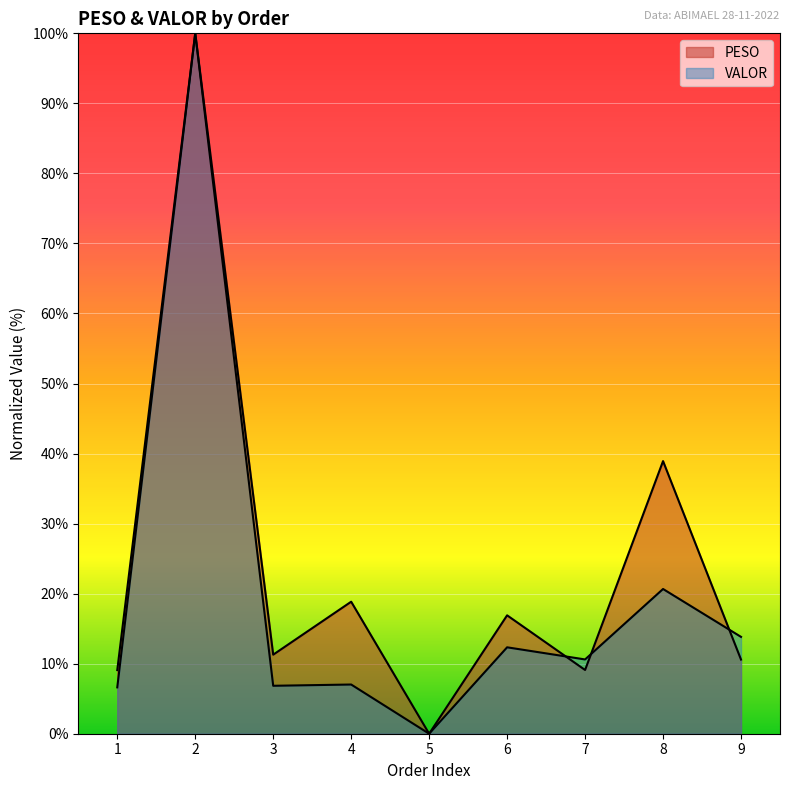

Which series has the widest spread of values?

PESO